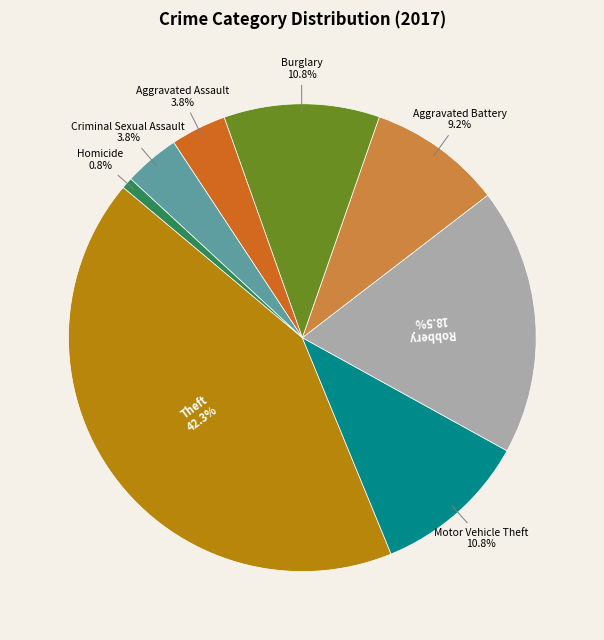

Is there a majority slice in this chart?

No